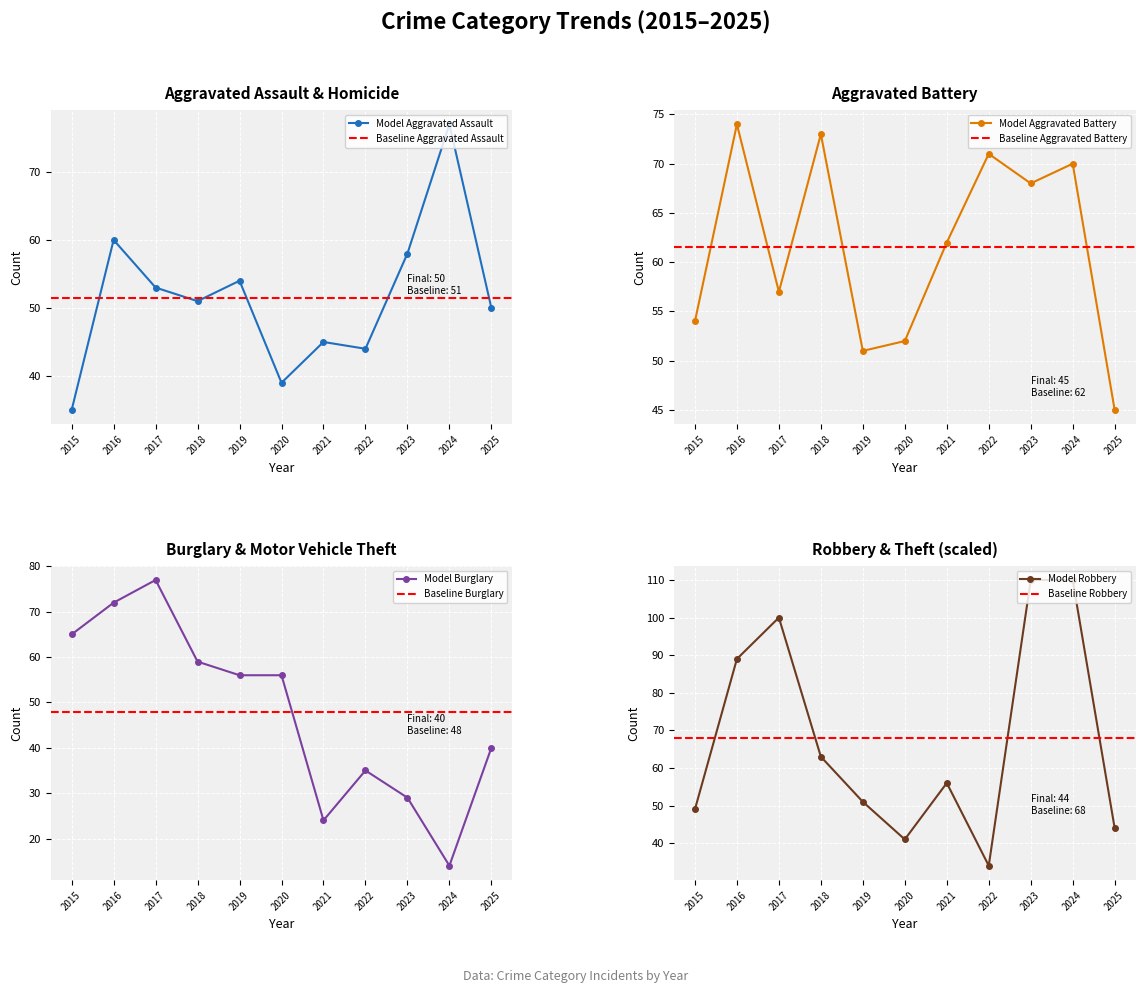

Reading right to left, what are all the values shown in this chart?

Aggravated Assault: 2025=50	2024=77	2023=58	2022=44	2021=45	2020=39	2019=54	2018=51	2017=53	2016=60	2015=35
Aggravated Battery: 2025=45	2024=70	2023=68	2022=71	2021=62	2020=52	2019=51	2018=73	2017=57	2016=74	2015=54
Burglary: 2025=40	2024=14	2023=29	2022=35	2021=24	2020=56	2019=56	2018=59	2017=77	2016=72	2015=65
Robbery: 2025=44	2024=110	2023=110	2022=34	2021=56	2020=41	2019=51	2018=63	2017=100	2016=89	2015=49